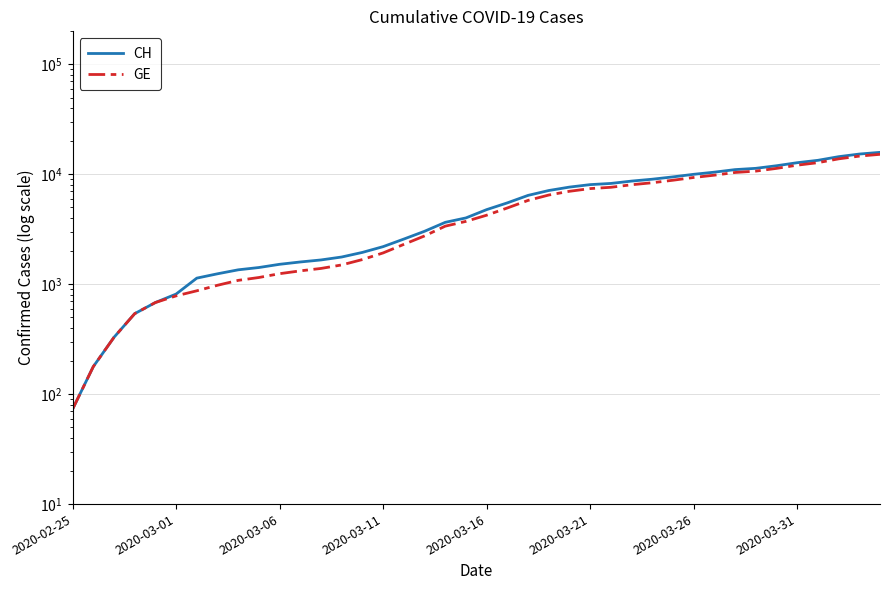

True or false: GE and CH intersect in this chart.

False